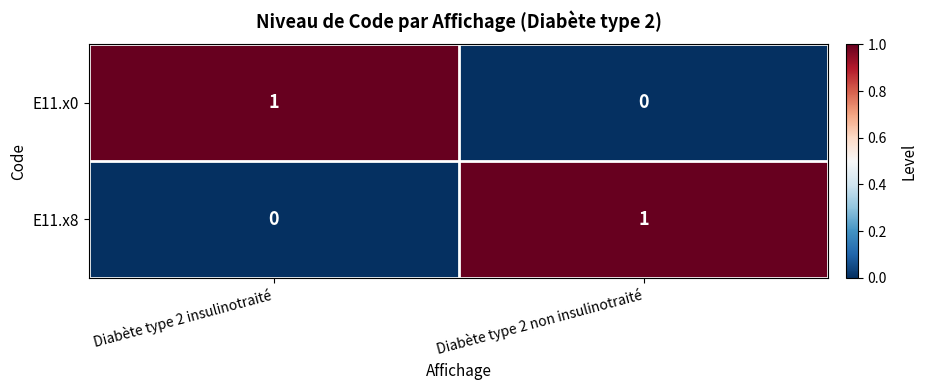

Which category has the highest value in the E11.x8 series?

Diabète type 2 non insulinotraité